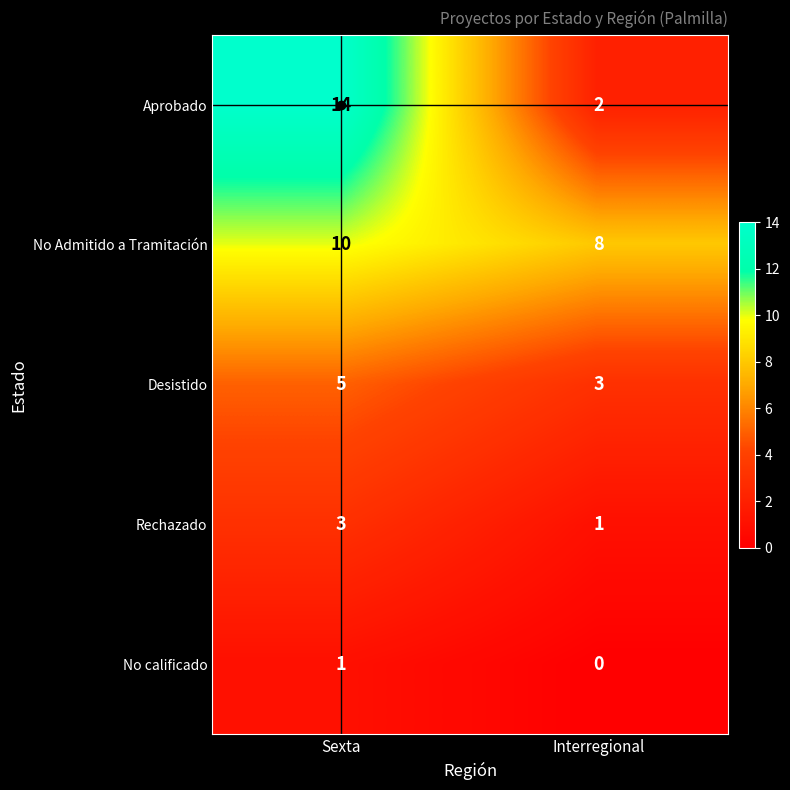

What is the difference between the Aprobado values at Sexta and Interregional?

12